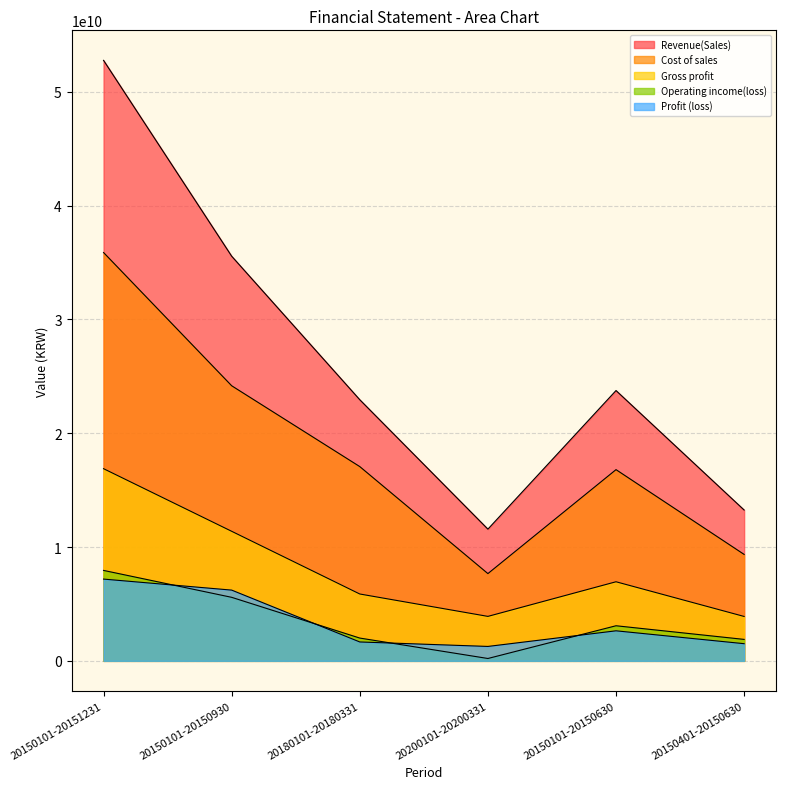

The Gross profit series shows 20058420253 at 20150101-20150930. True or false?

False